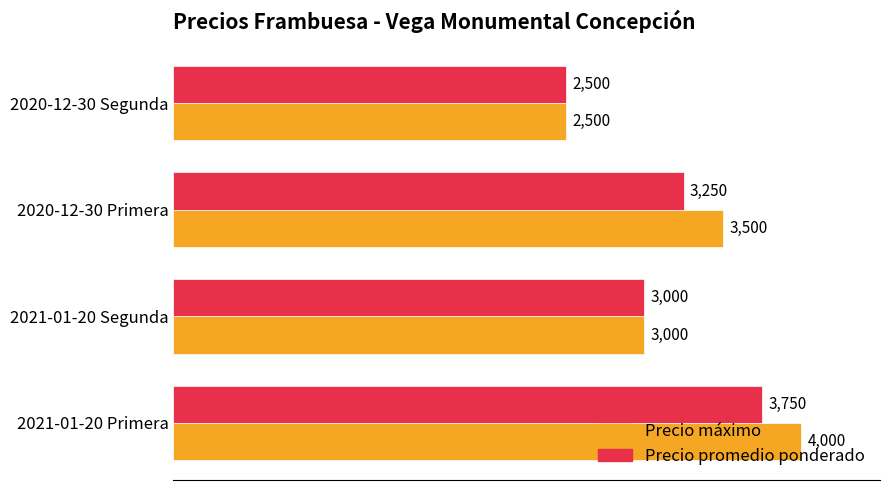

True or false: Precio máximo has a value of 3000 at 2021-01-20 Segunda.

True